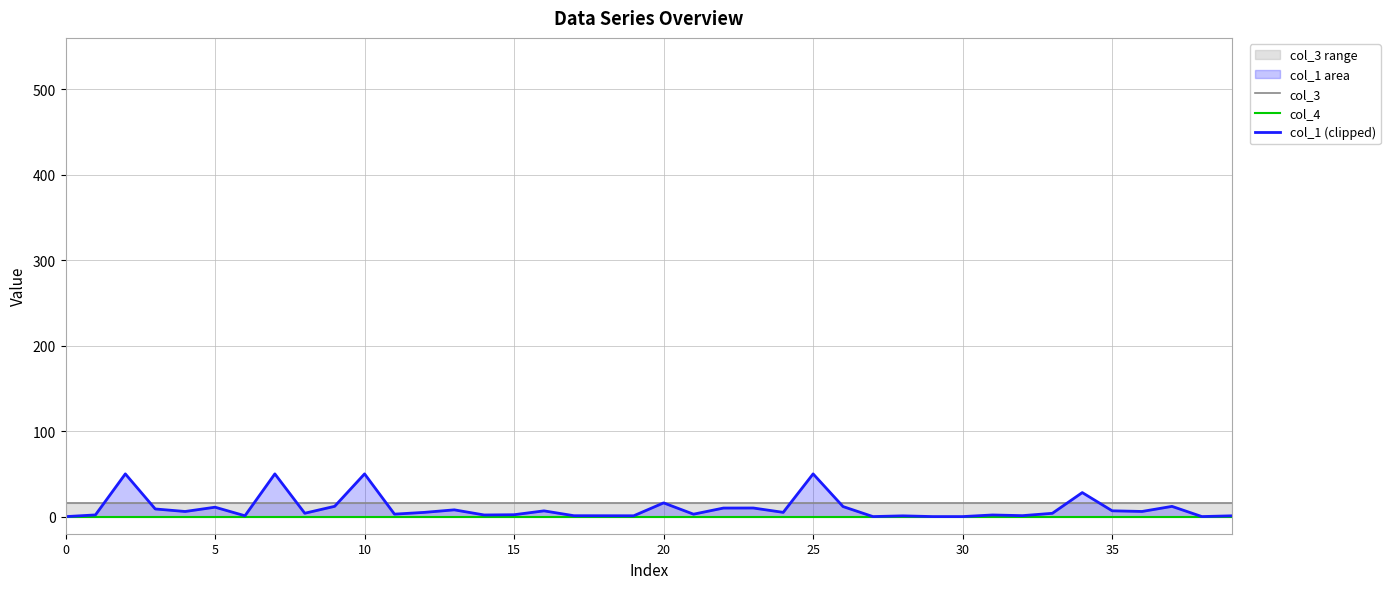

True or false: col_1 (clipped) and col_4 intersect in this chart.

False